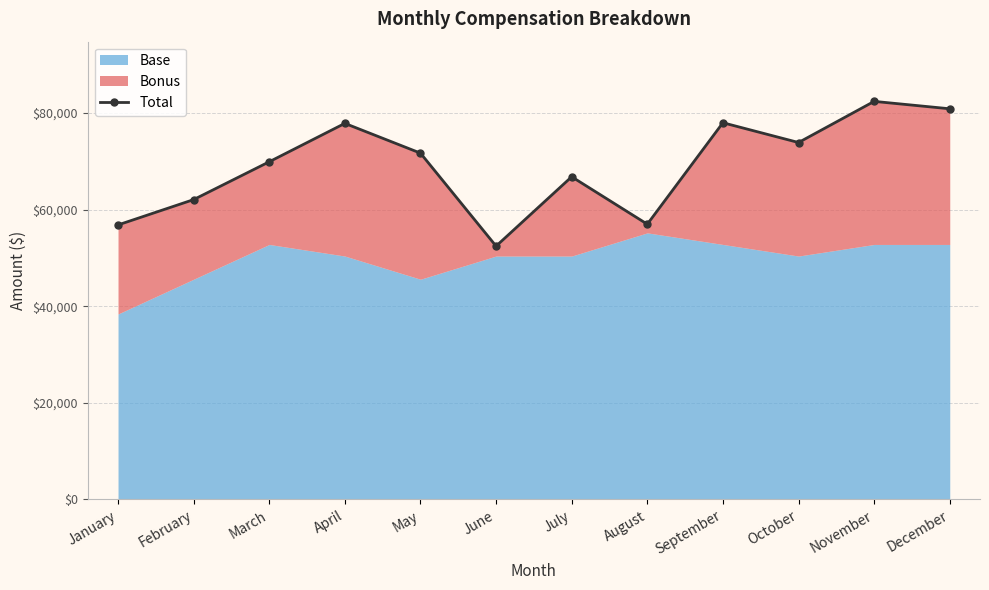

What is the difference between the values at March and December?

10973